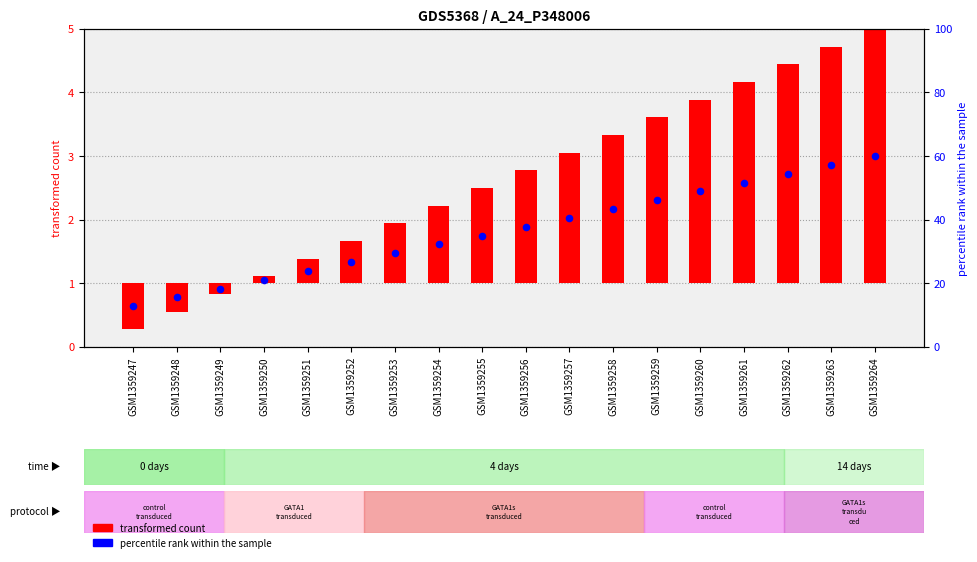

What is the total value across all series at GSM1359255?

36.5